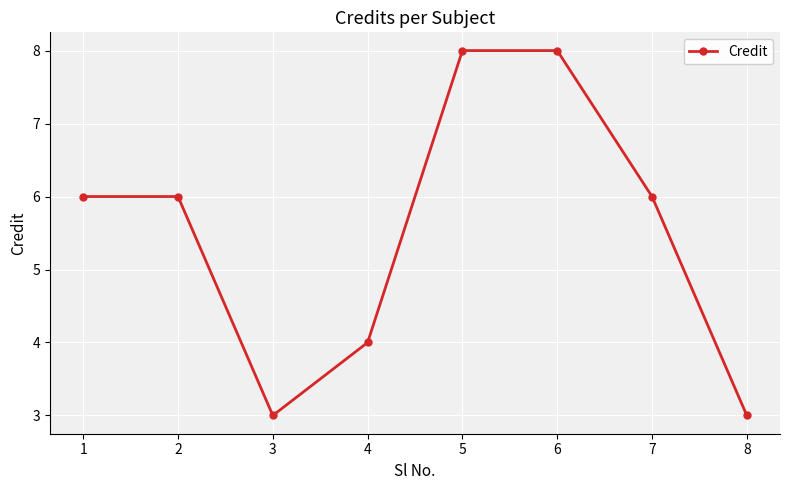

Count the values in the range 4 to 8.

6